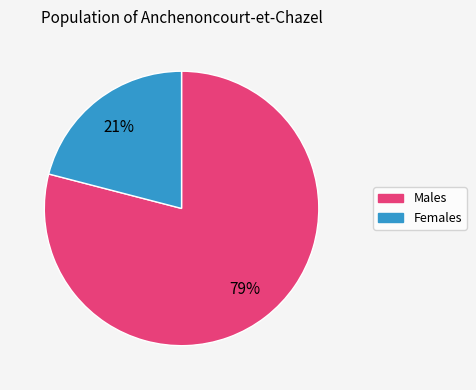

Does any single category account for the majority?

Yes